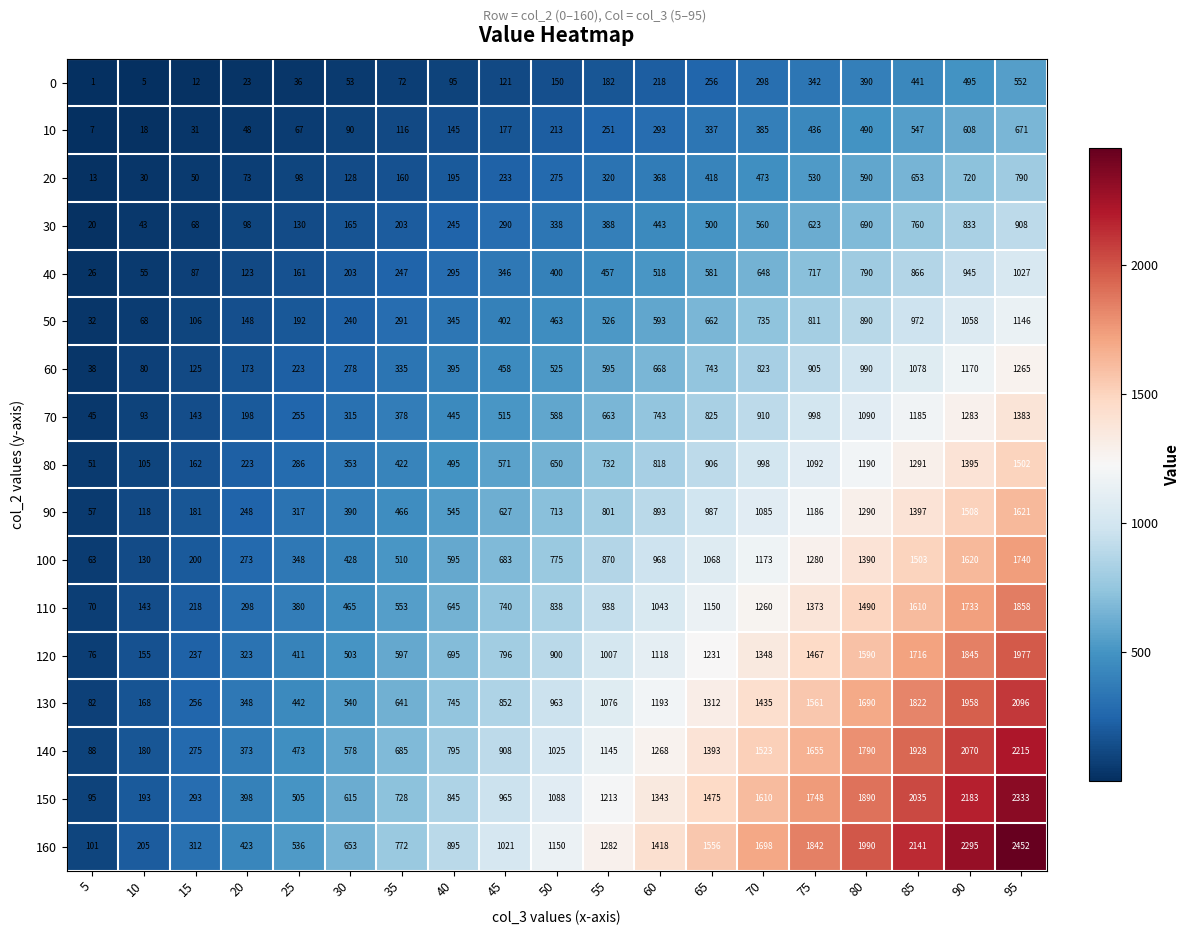

What is the maximum value for 70?

1383